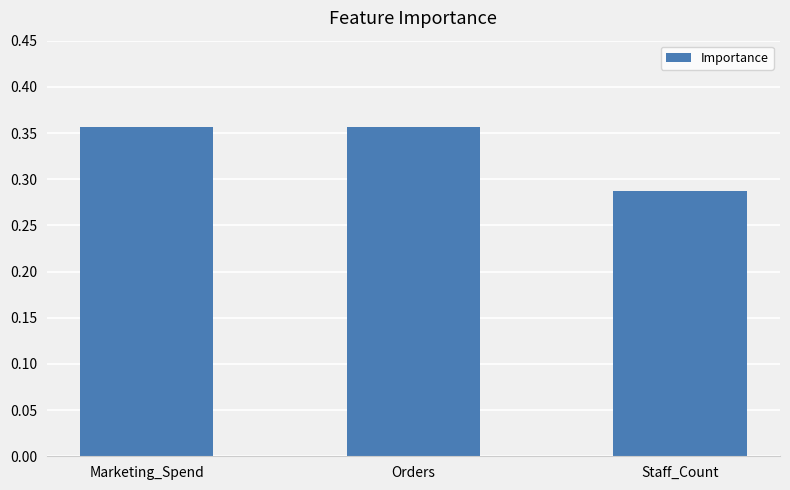

At which label is the value closest to 0?

Staff_Count